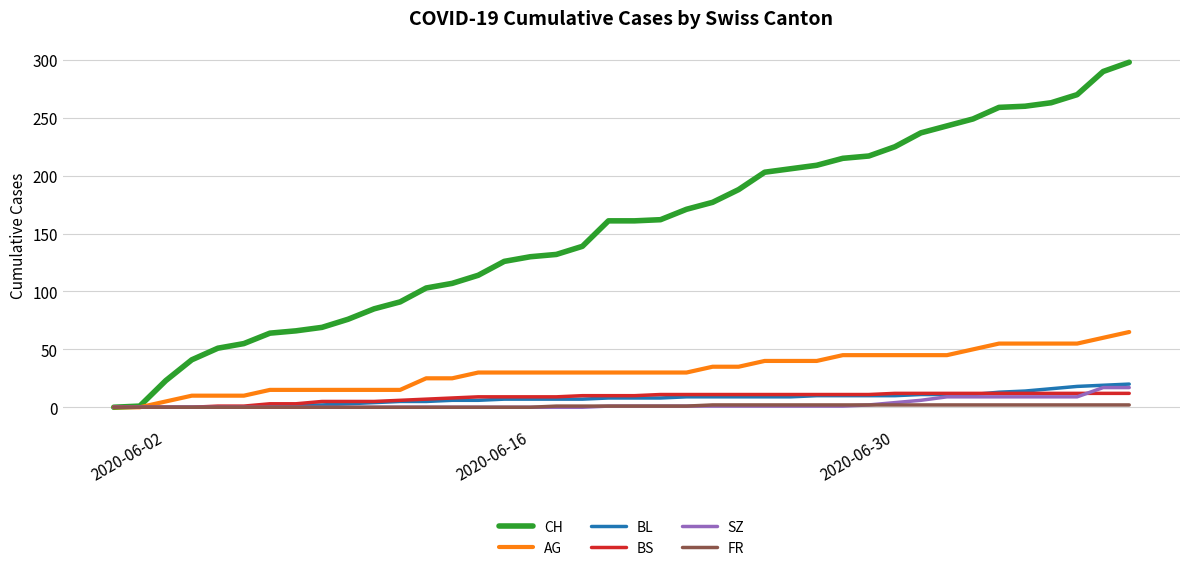

Which series has the largest range (max minus min)?

CH